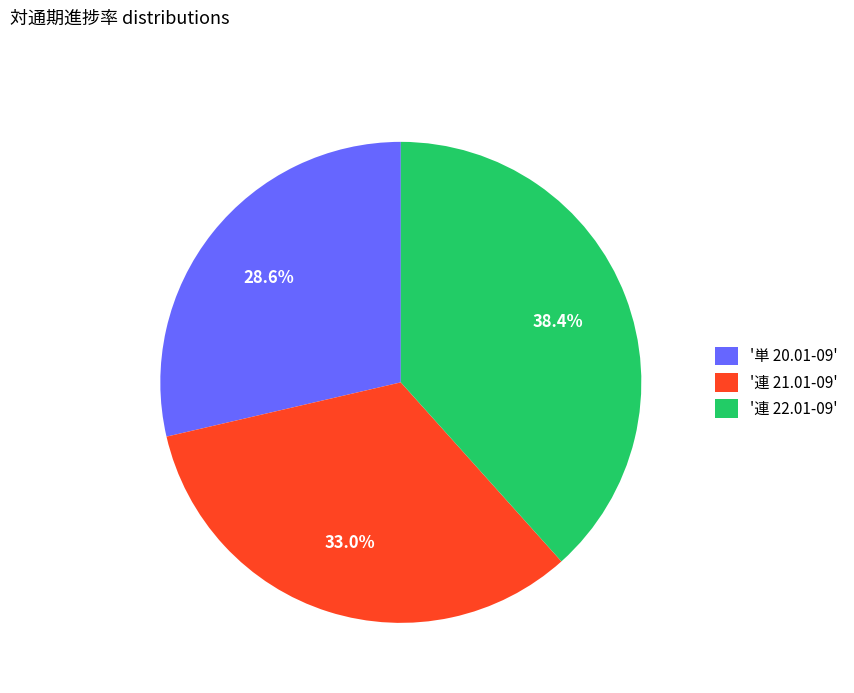

Which slice is the smallest?

'単 20.01-09'